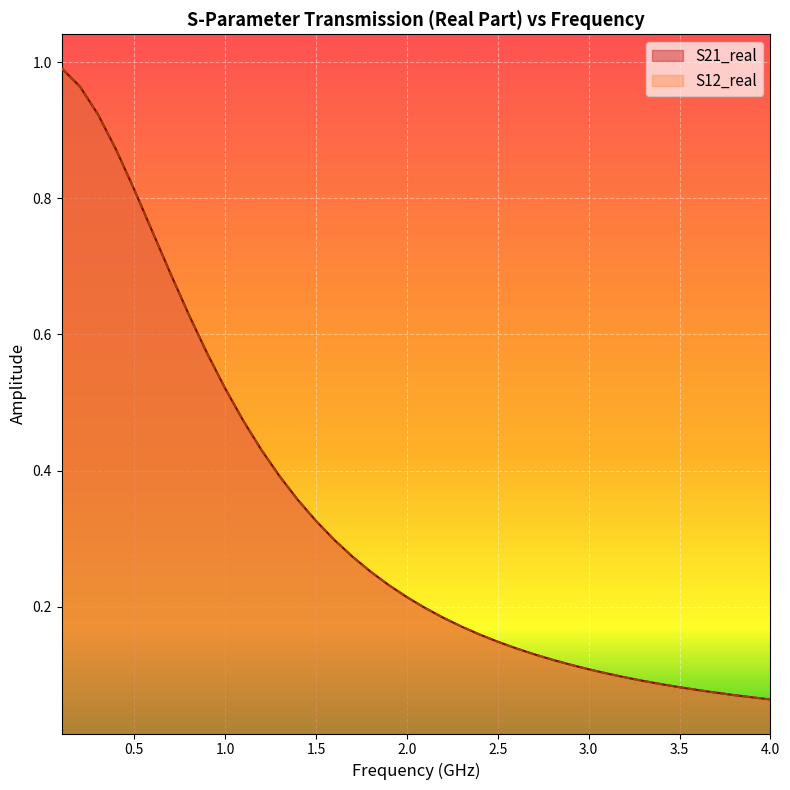

What is the maximum value shown in the chart?

1.0